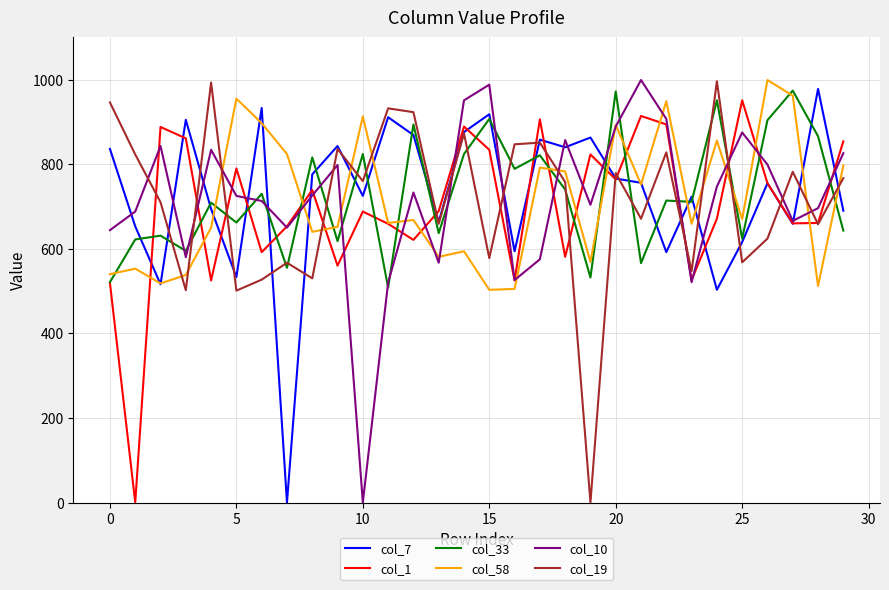

In col_33, how many points are higher than both neighbors (excluding endpoints)?

12